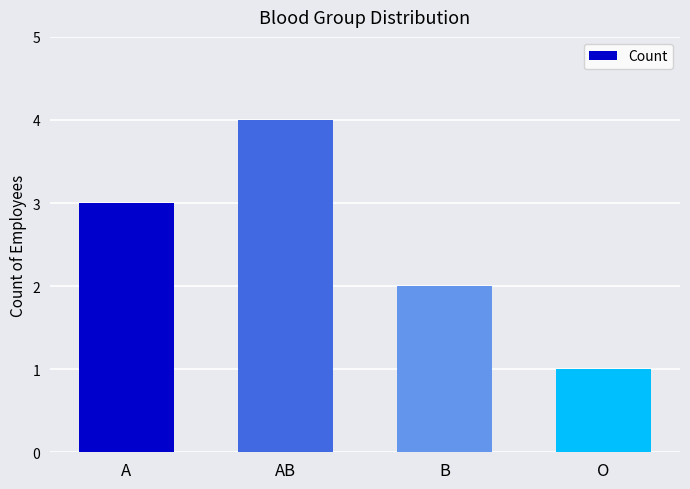

Reading right to left, extract all data points from this chart.

O=1	B=2	AB=4	A=3